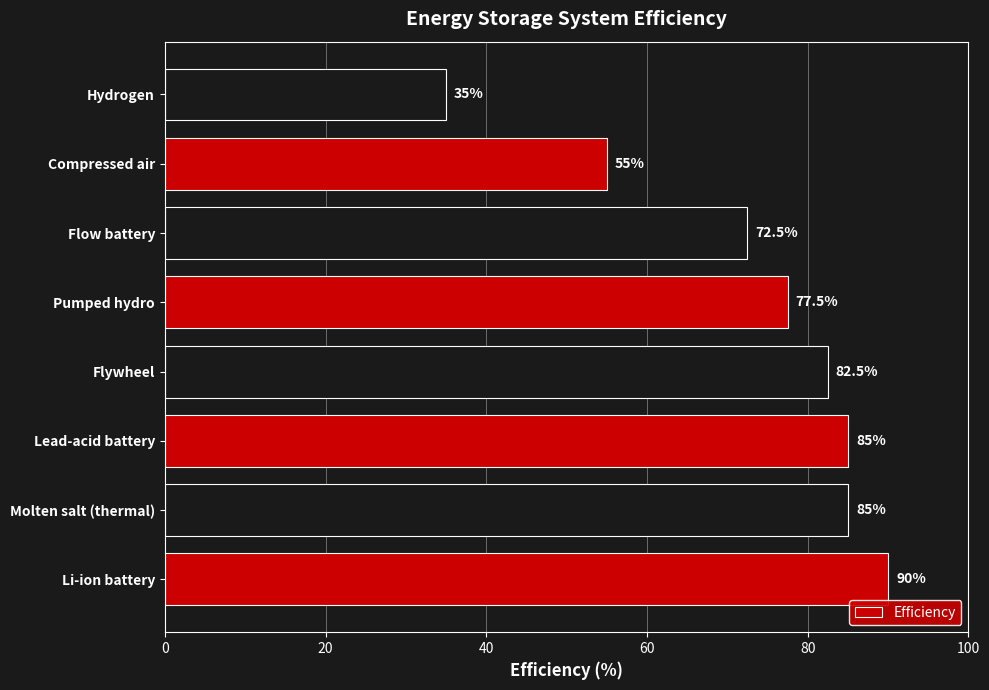

What is the maximum value shown in the chart?

90.0